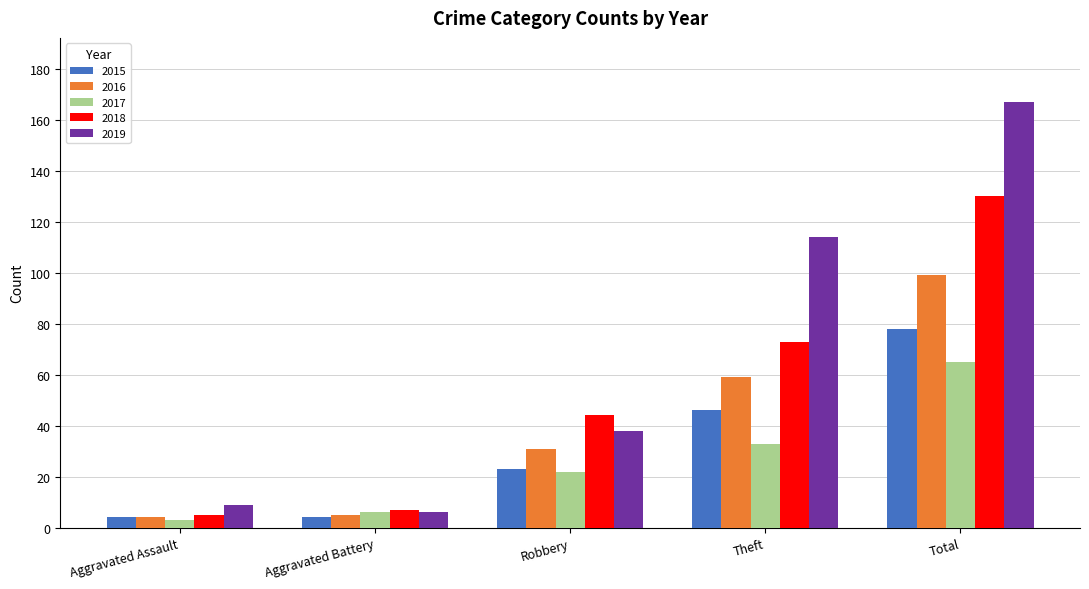

What is the sum of all 2016 values?

198